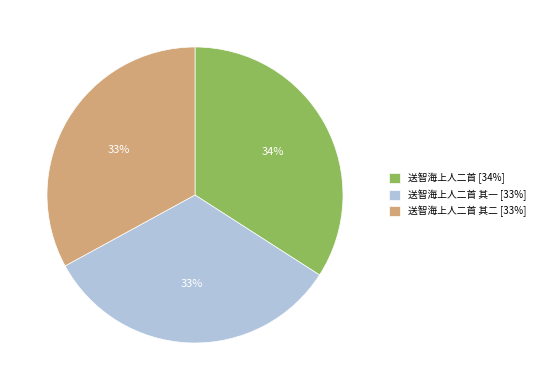

Do 送智海上人二首 [34%] and 送智海上人二首 其一 [33%] together represent more than half of the pie?

Yes